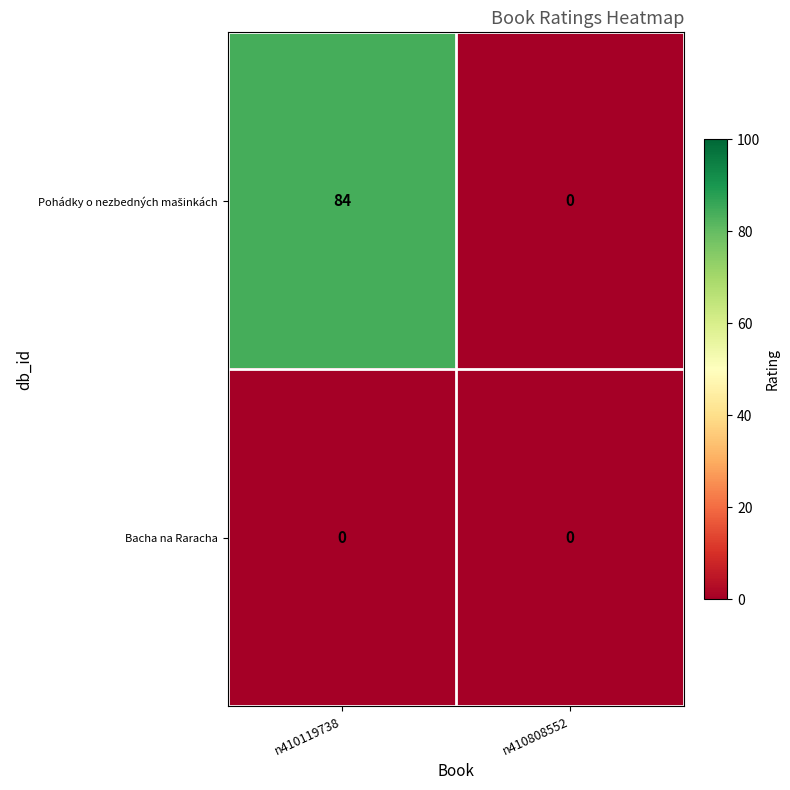

At which category is the sum across all series the highest?

n410119738